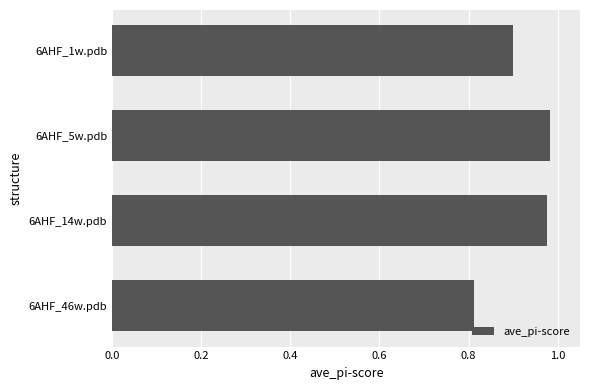

At which category does the chart reach its minimum across all series?

6AHF_46w.pdb